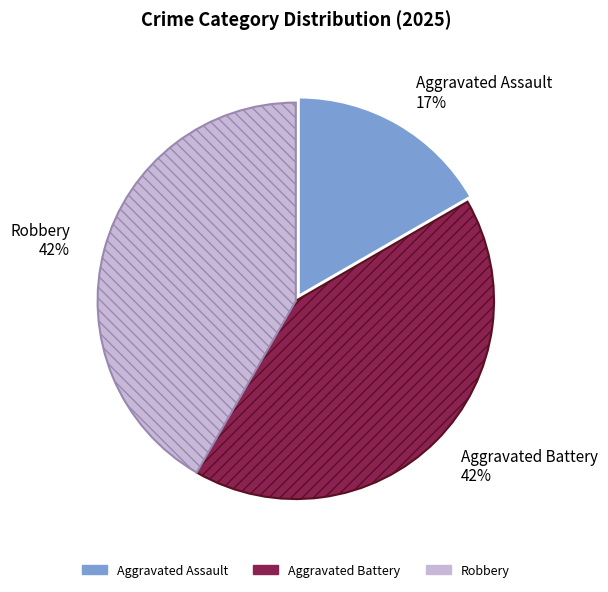

True or false: Aggravated Assault accounts for 5% of the total.

False